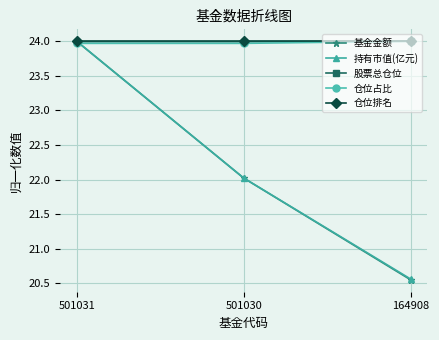

What are all the series names shown in the legend?

基金金额, 持有市值(亿元), 股票总仓位, 仓位占比, 仓位排名